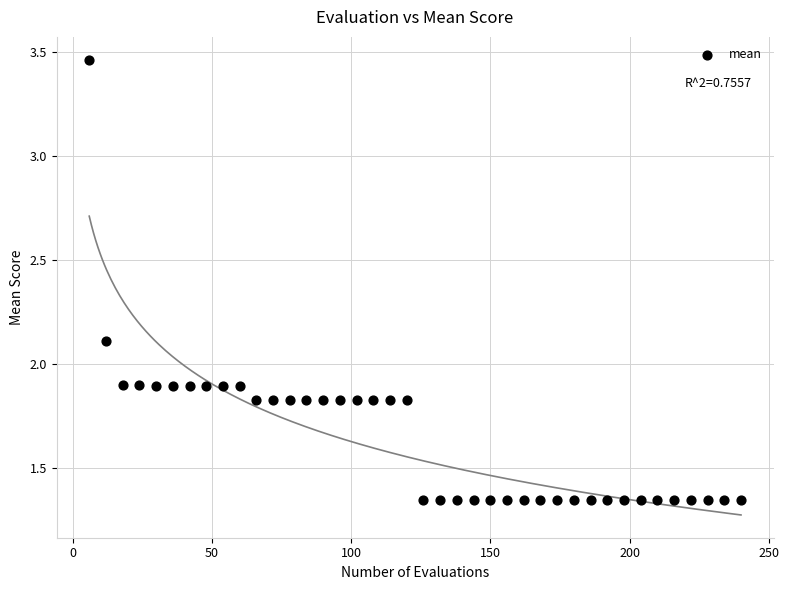

What is the range of X values (max minus min)?

234.0